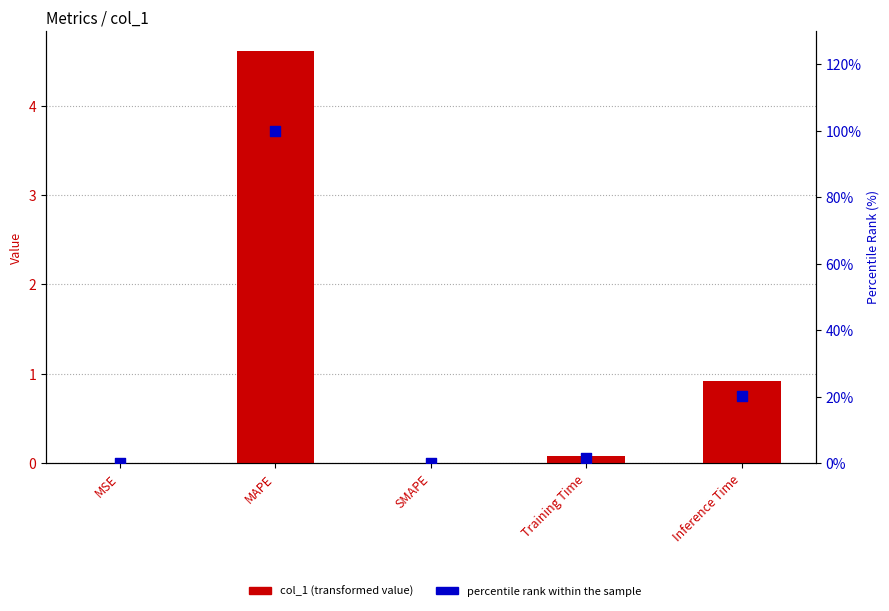

Which series contains the highest Y value?

percentile rank within the sample